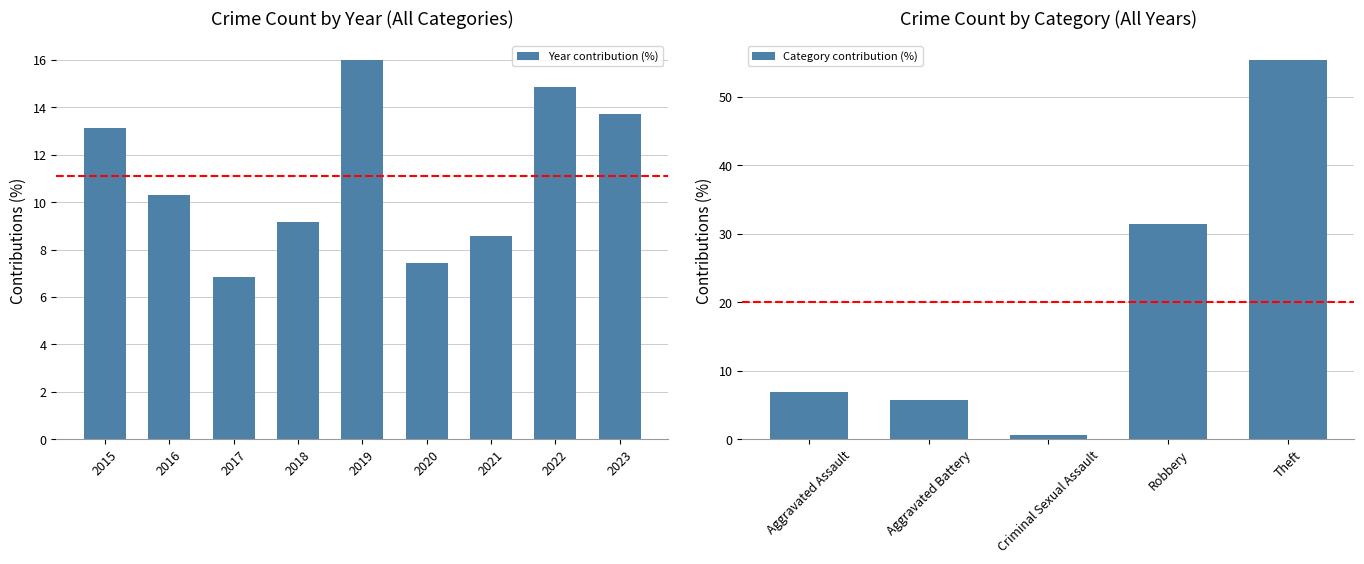

Reading left to right, extract all data points from this chart.

13.1	10.3	6.9	9.1	16.0	7.4	8.6	14.9	13.7